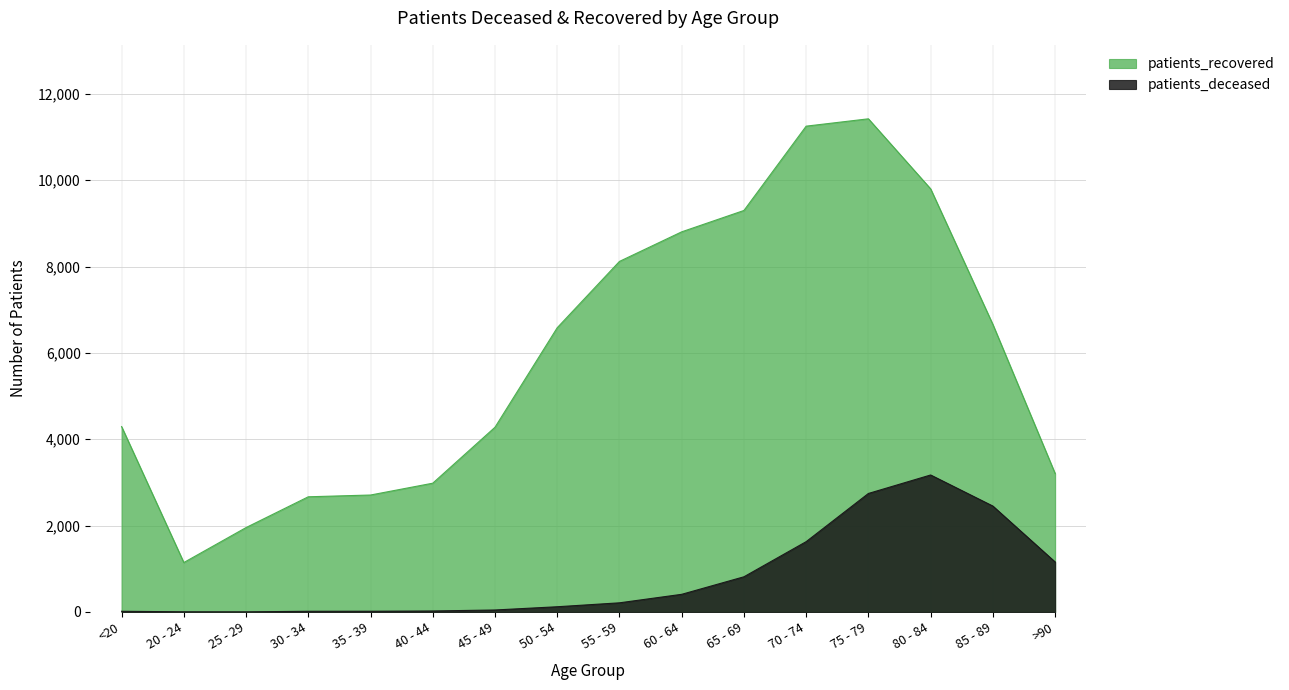

What is the average value of the patients_recovered series?

5949